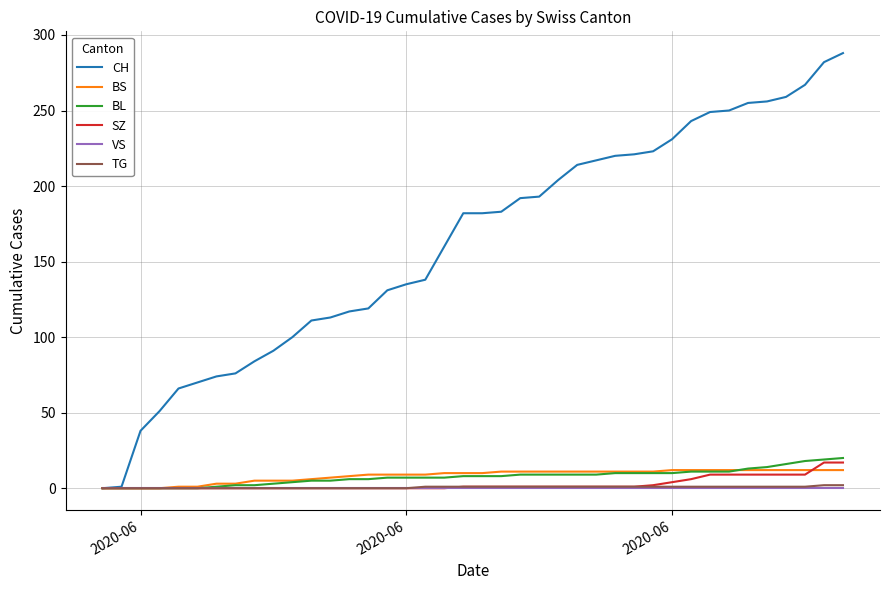

What is the highest value of the CH series?

288